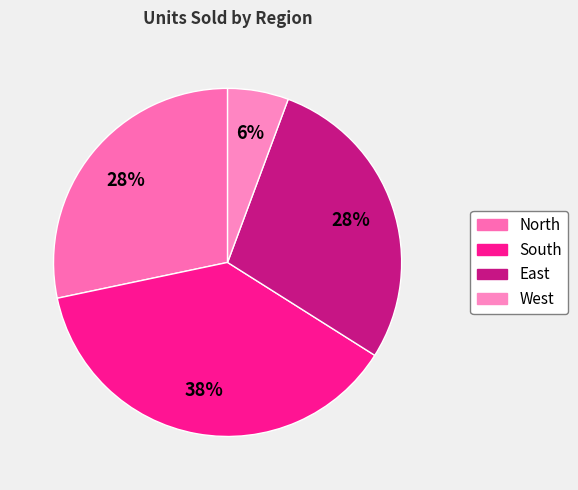

What percentage do South and North together represent?

66.0%